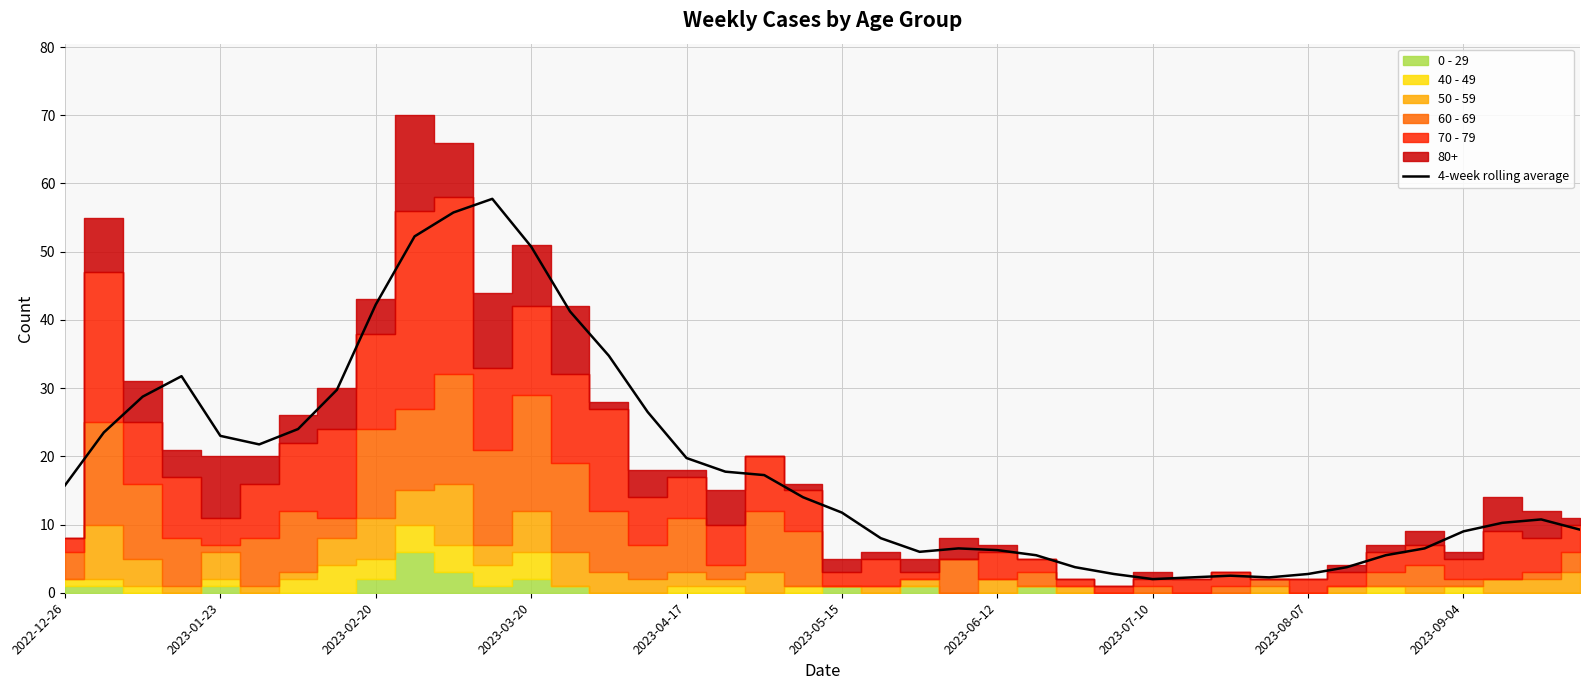

The 4-week rolling average series shows 2.0 at 2023-07-10. True or false?

True